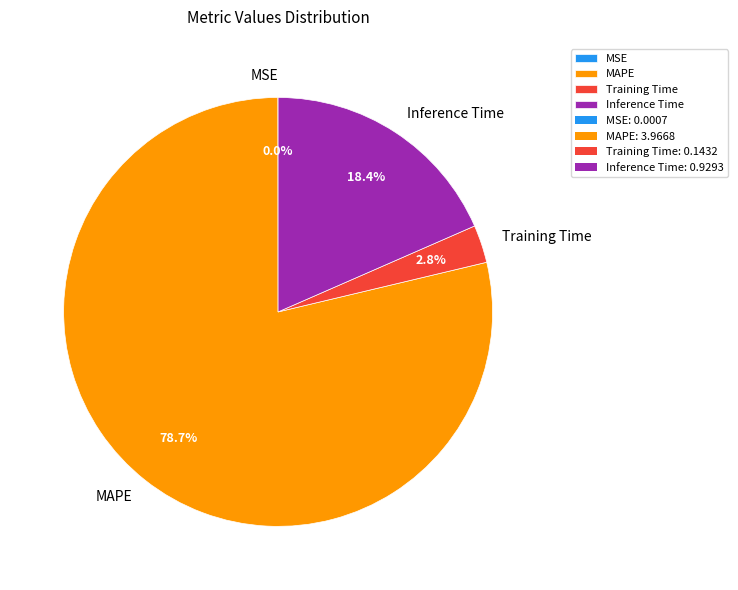

Does any single category account for the majority?

Yes